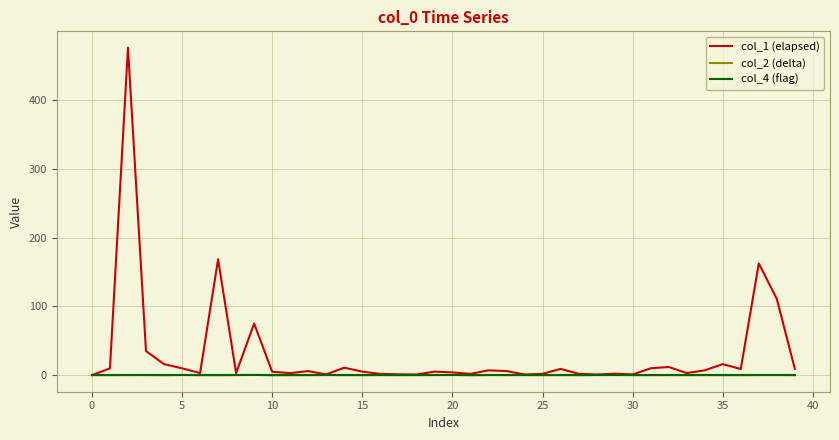

Which series has the largest total across all categories?

col_1 (elapsed)